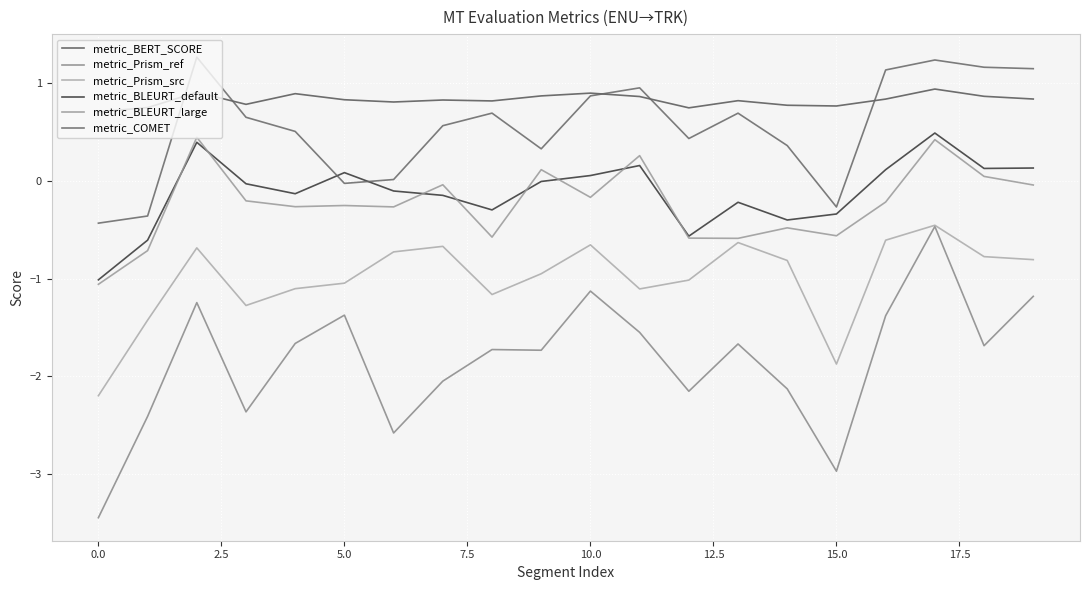

What is the minimum value for metric_BLEURT_large?

-1.1